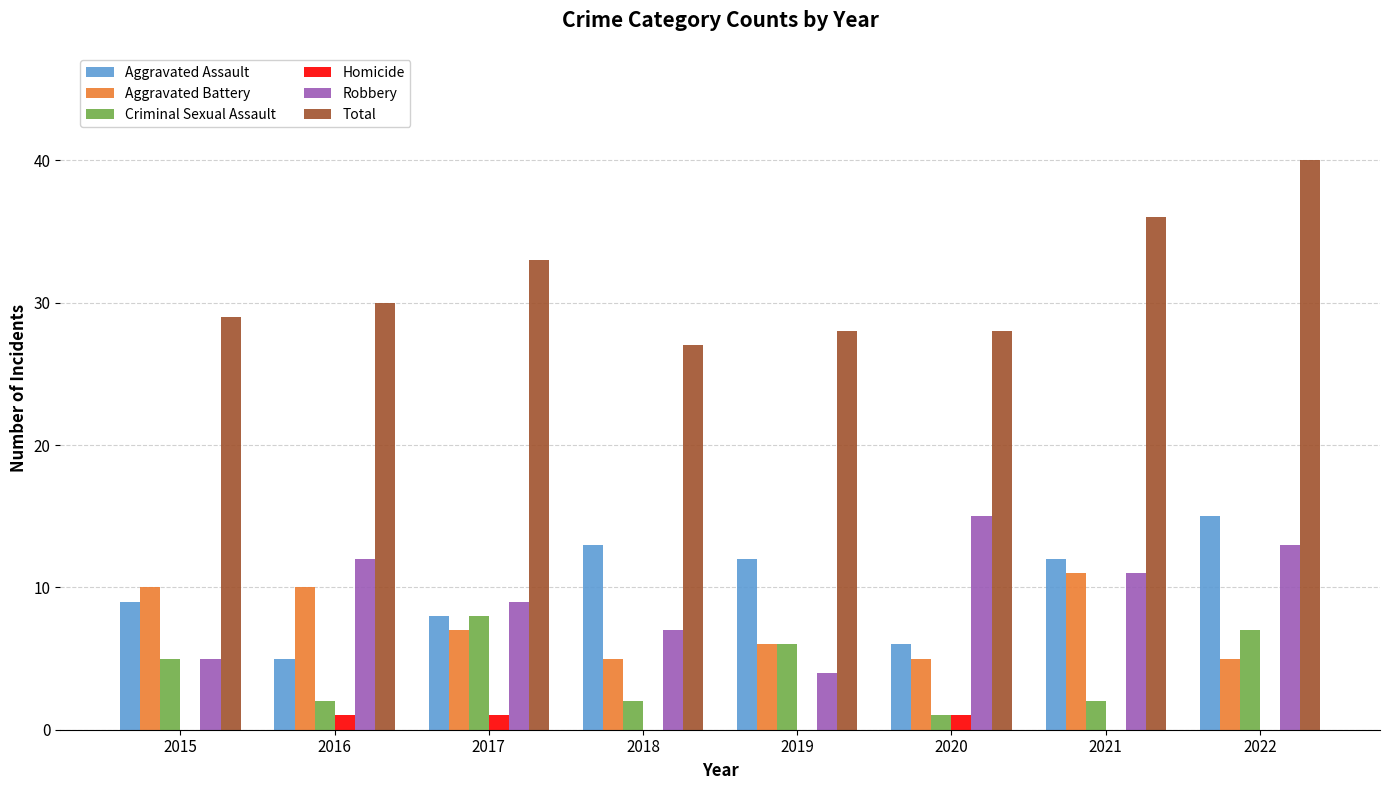

Count the number of categories in the chart.

8